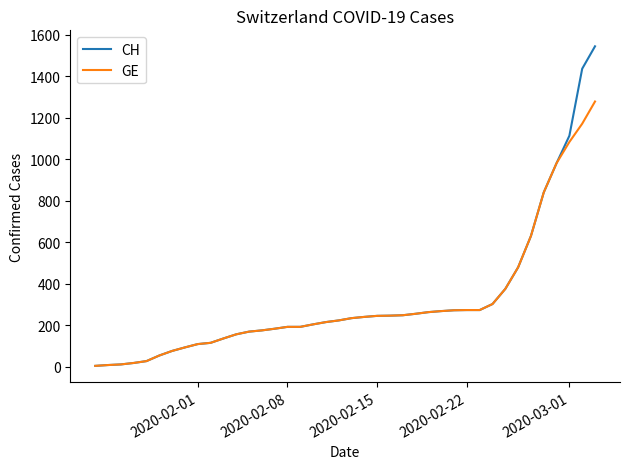

List the series in order of their peak value, highest first.

CH, GE